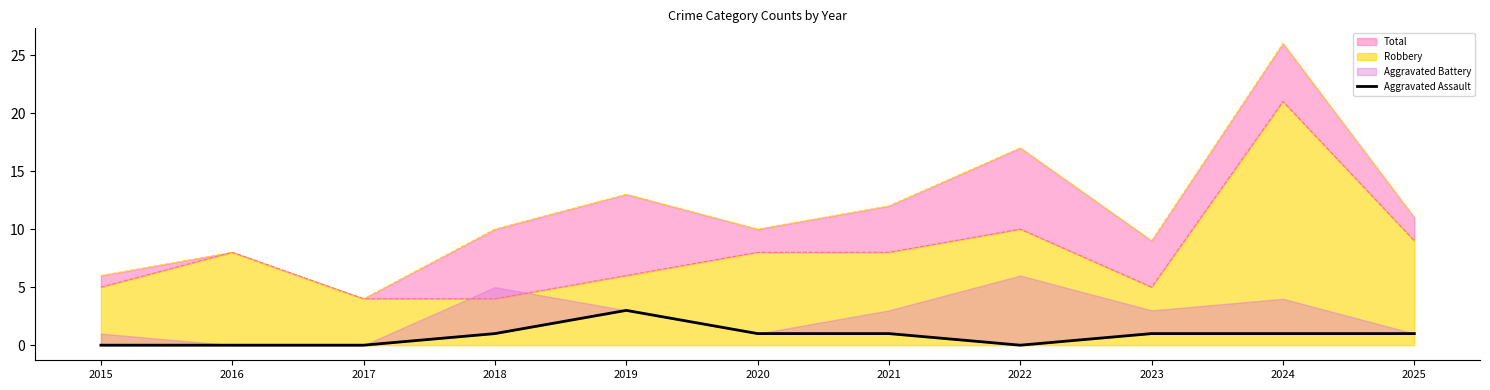

True or false: the data shows 1 at 2025.

True